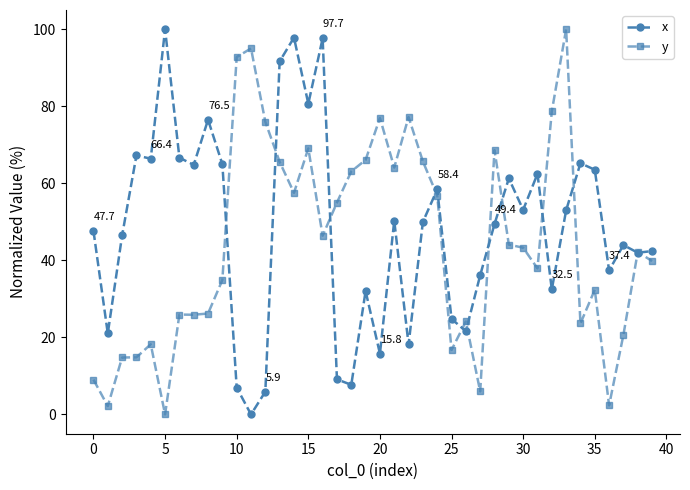

What is the value of the x point at the 5th from the left?

66.4